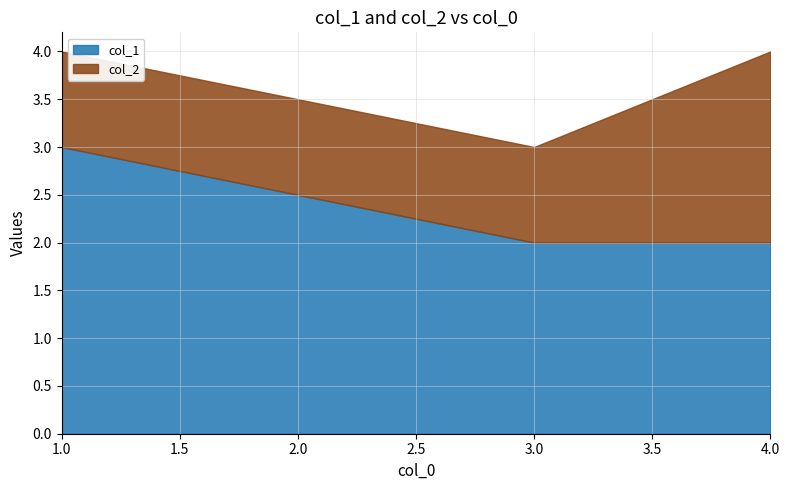

What is the total value across all series at 4?

4